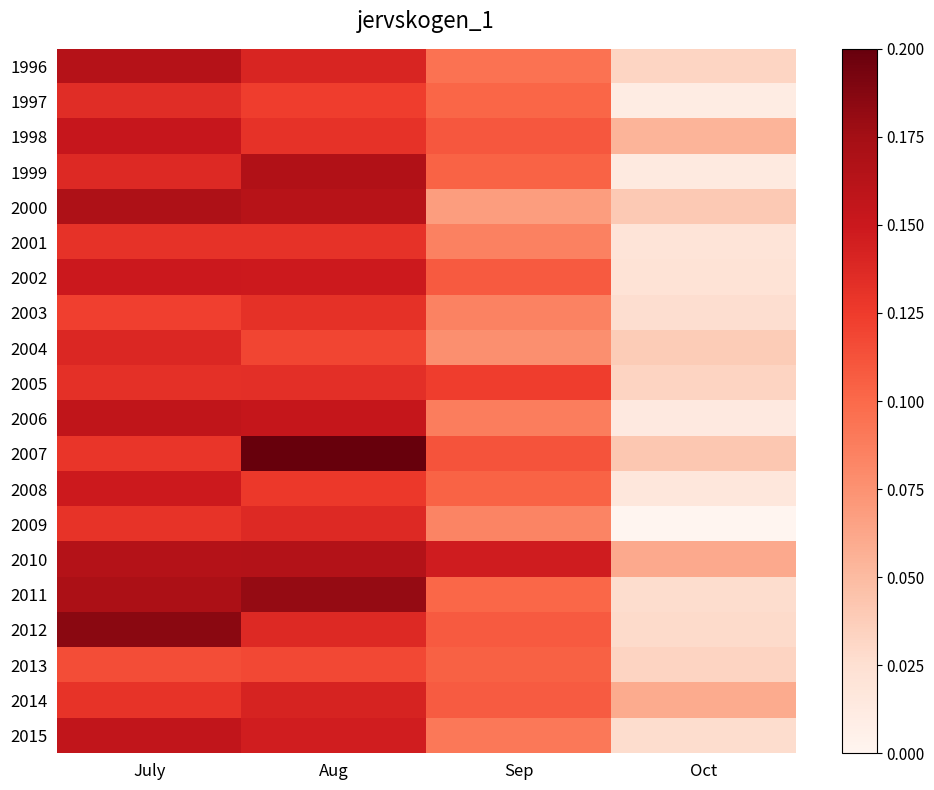

Reading left to right, extract all data points from this chart.

1996: July=0.2	Aug=0.1	Sep=0.1	Oct=0.0
1997: July=0.1	Aug=0.1	Sep=0.1	Oct=0.0
1998: July=0.2	Aug=0.1	Sep=0.1	Oct=0.1
1999: July=0.1	Aug=0.2	Sep=0.1	Oct=0.0
2000: July=0.2	Aug=0.2	Sep=0.1	Oct=0.0
2001: July=0.1	Aug=0.1	Sep=0.1	Oct=0.0
2002: July=0.1	Aug=0.1	Sep=0.1	Oct=0.0
2003: July=0.1	Aug=0.1	Sep=0.1	Oct=0.0
2004: July=0.1	Aug=0.1	Sep=0.1	Oct=0.0
2005: July=0.1	Aug=0.1	Sep=0.1	Oct=0.0
2006: July=0.2	Aug=0.2	Sep=0.1	Oct=0.0
2007: July=0.1	Aug=0.2	Sep=0.1	Oct=0.0
2008: July=0.1	Aug=0.1	Sep=0.1	Oct=0.0
2009: July=0.1	Aug=0.1	Sep=0.1	Oct=0.0
2010: July=0.2	Aug=0.2	Sep=0.1	Oct=0.1
2011: July=0.2	Aug=0.2	Sep=0.1	Oct=0.0
2012: July=0.2	Aug=0.1	Sep=0.1	Oct=0.0
2013: July=0.1	Aug=0.1	Sep=0.1	Oct=0.0
2014: July=0.1	Aug=0.1	Sep=0.1	Oct=0.1
2015: July=0.2	Aug=0.1	Sep=0.1	Oct=0.0